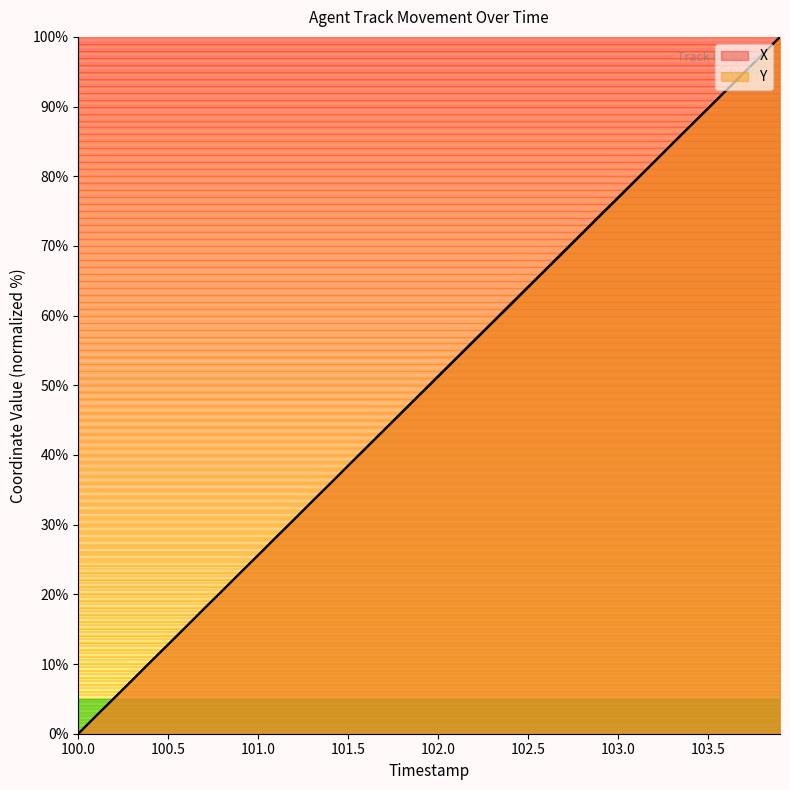

How many positive values does the Y series have?

39